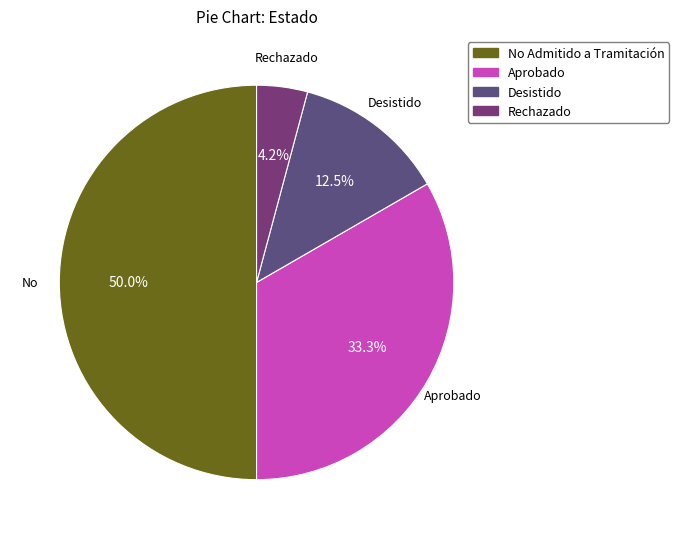

Which slice is the largest?

No Admitido a Tramitación